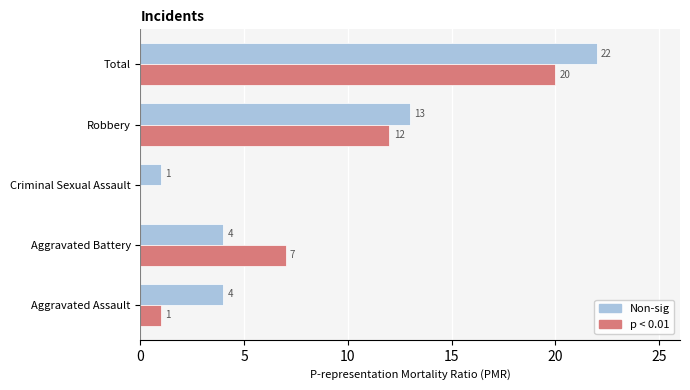

Which series changed the most between Aggravated Battery and Robbery?

Non-sig